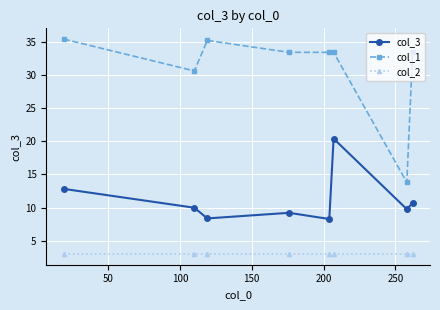

List the series in order of their overall mean, highest first.

col_1, col_3, col_2